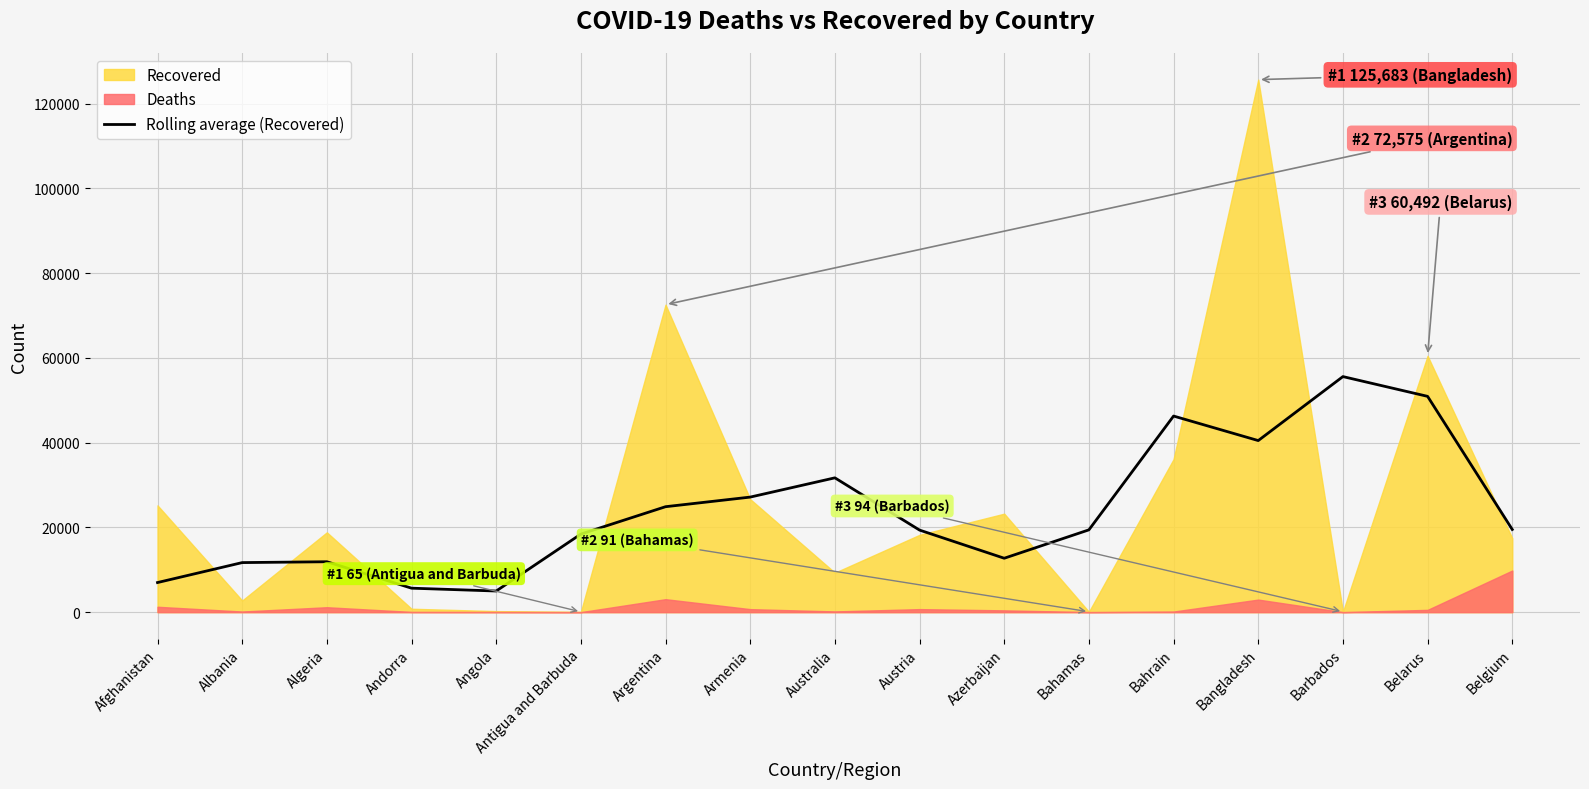

What is the label of the 10th point from the right?

Armenia